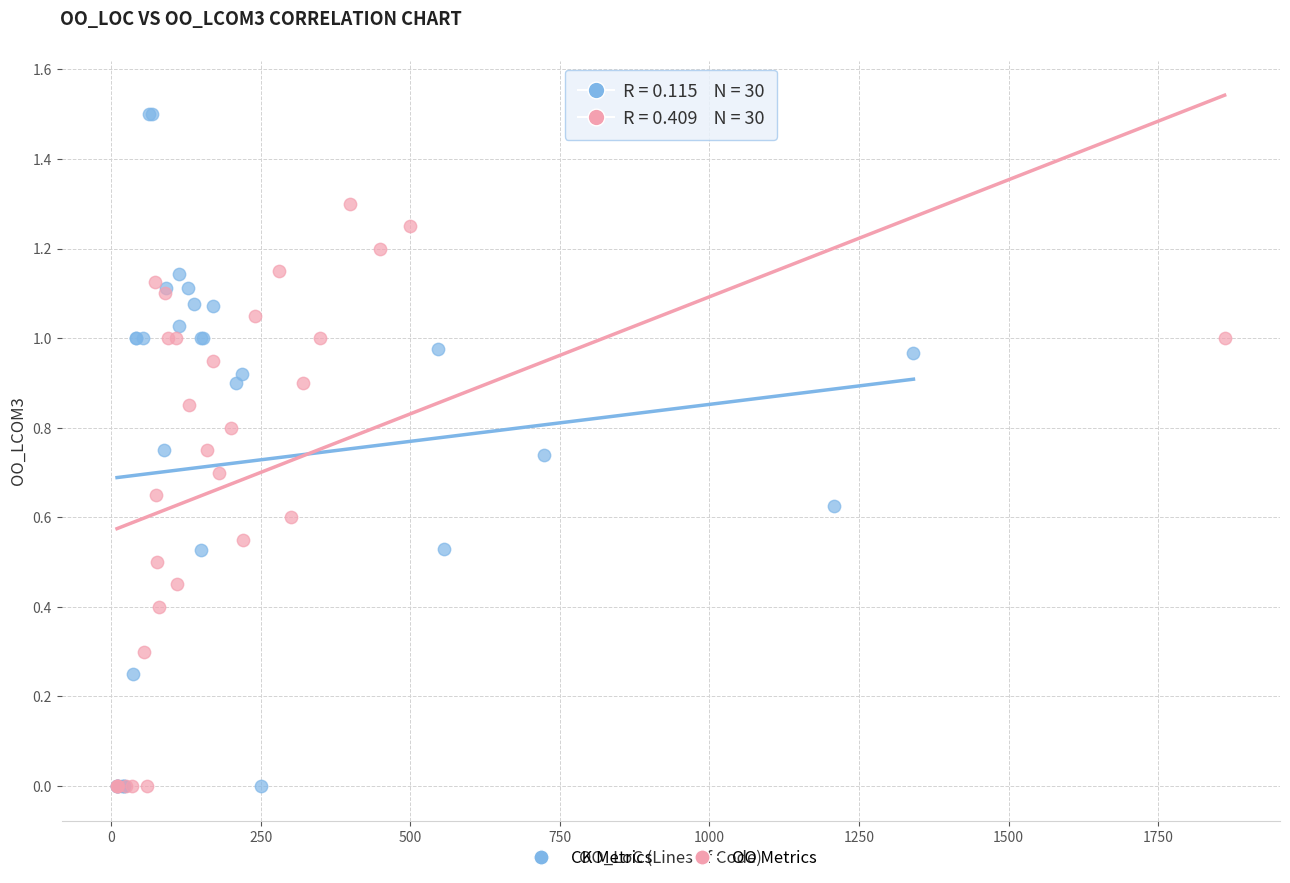

Which series has the widest spread of Y values?

CK Metrics